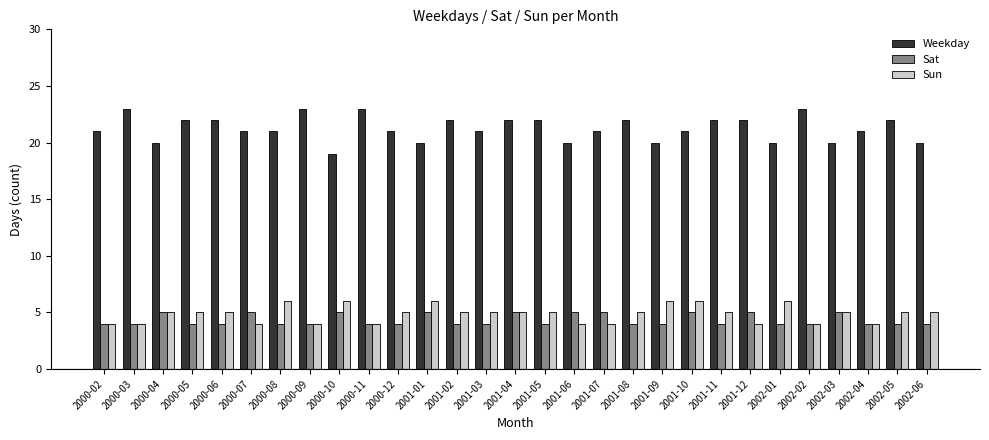

What are all the series names shown in the legend?

Weekday, Sat, Sun